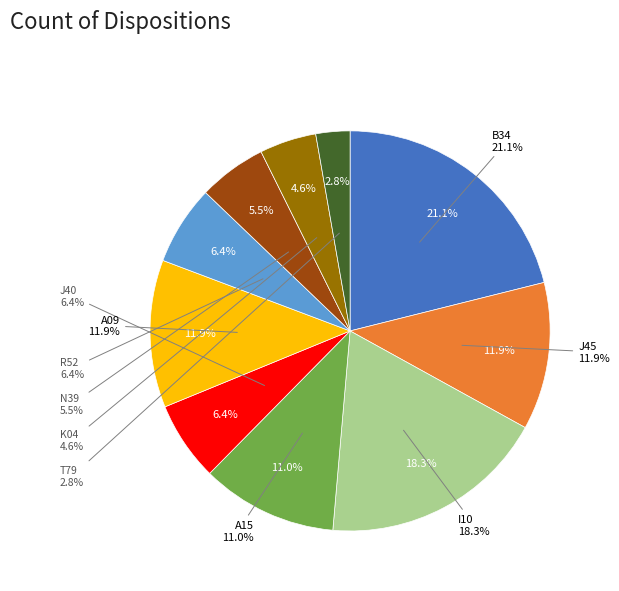

What is the total percentage of T79 and I10?

21.1%